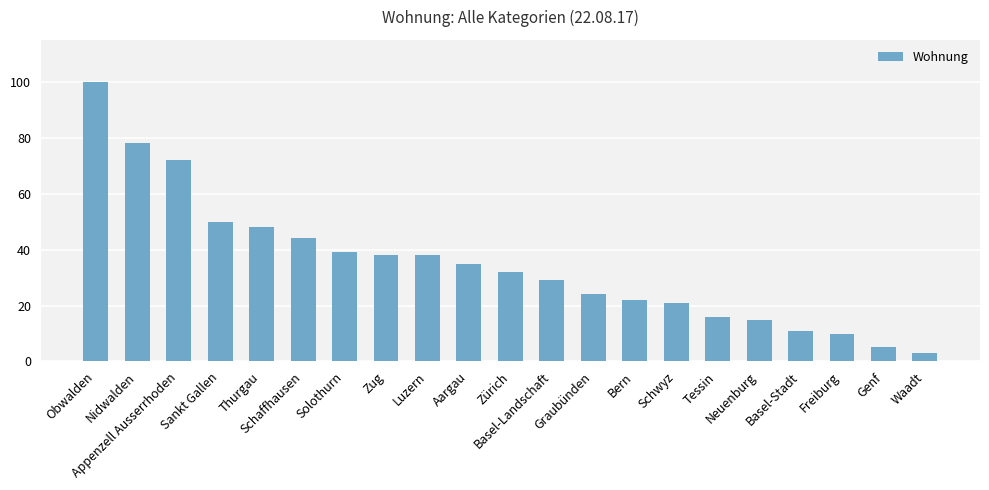

The value at Sankt Gallen is 50. True or false?

True